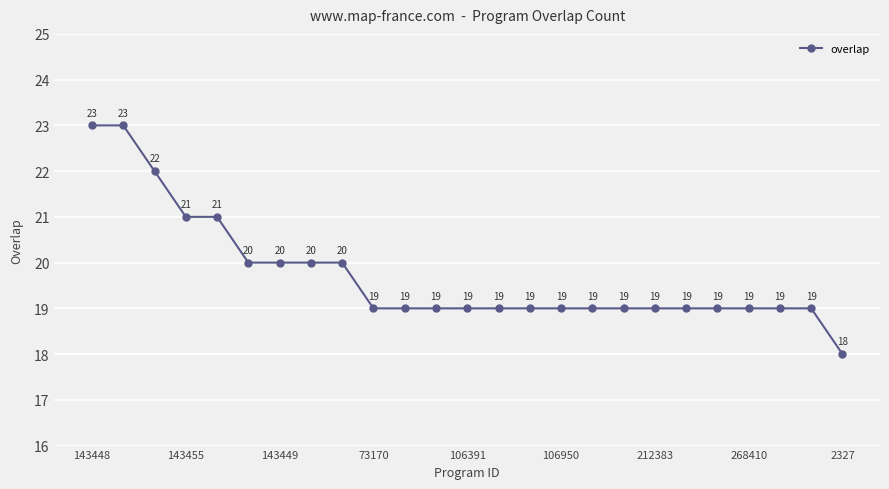

What is the difference between the maximum and minimum values?

5